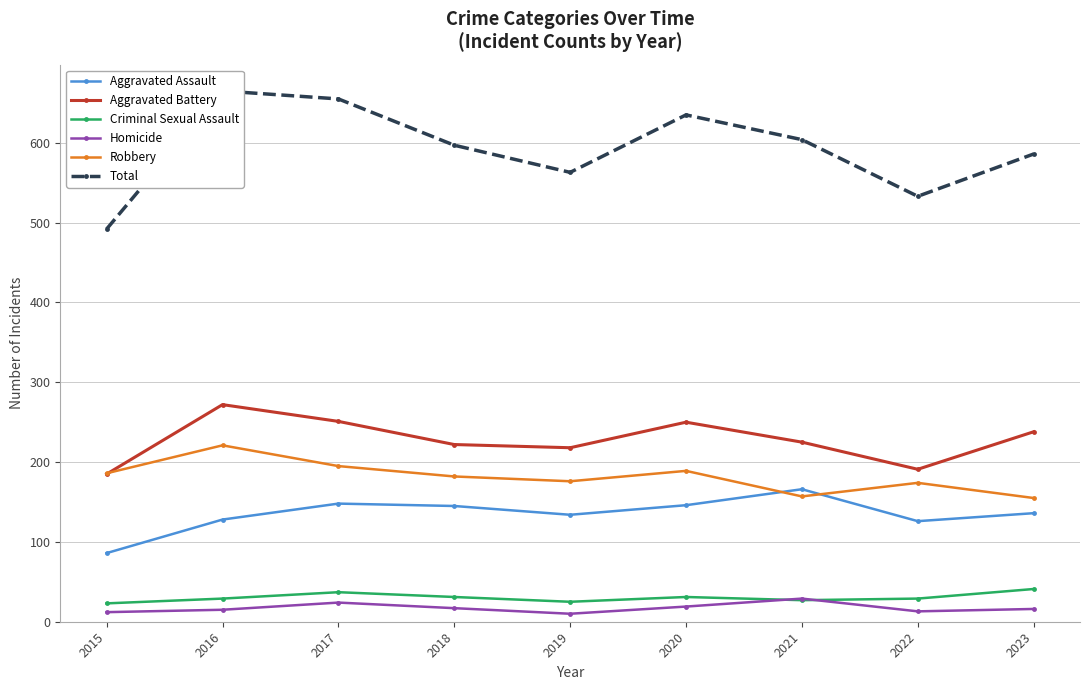

In Robbery, how many points are lower than both neighbors (excluding endpoints)?

2